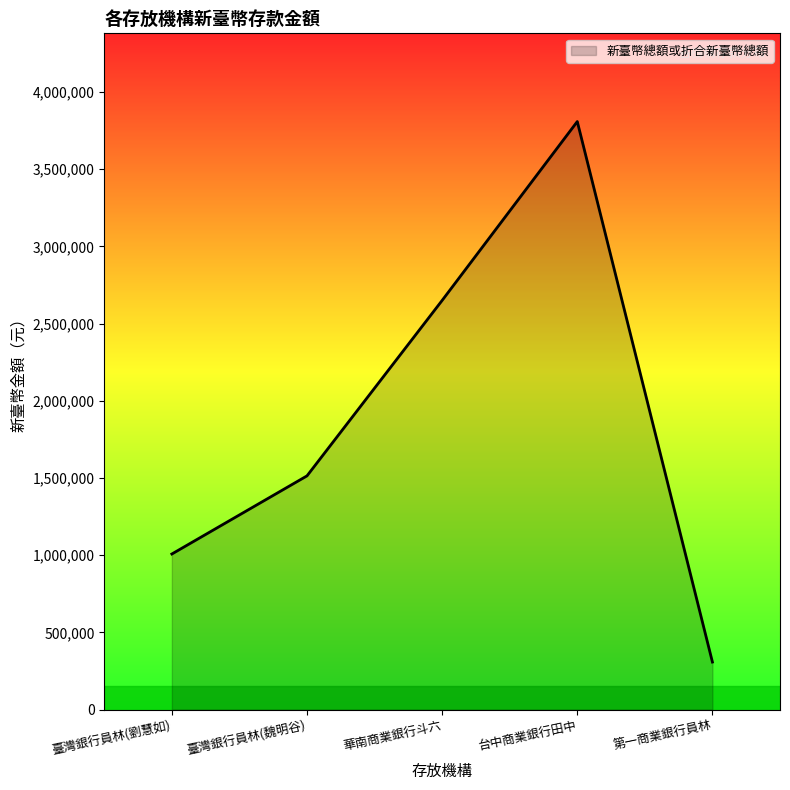

What is the minimum value shown in the chart?

308065